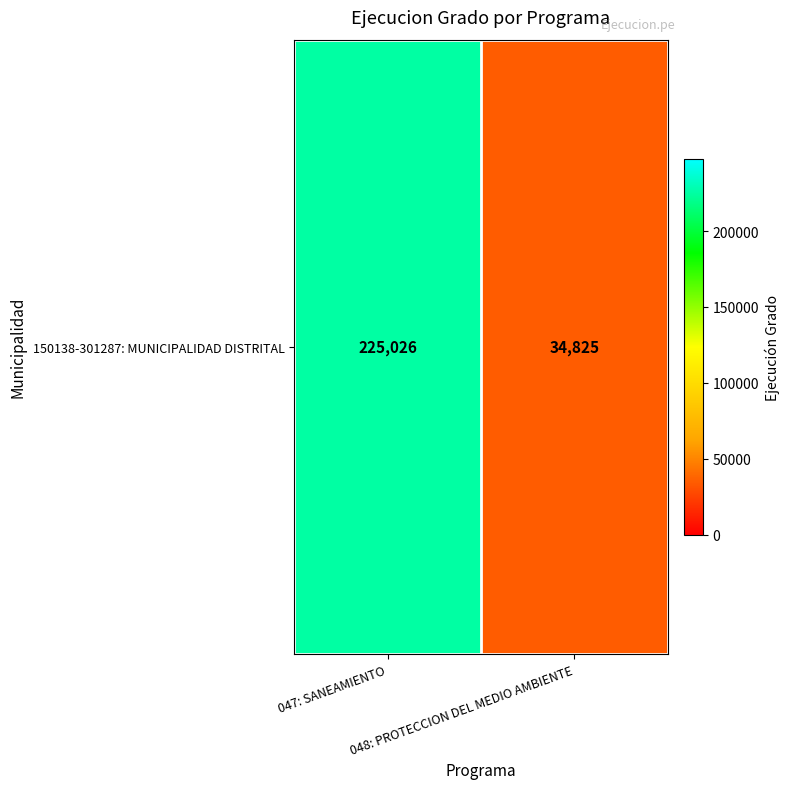

What is the difference between the values at 047: SANEAMIENTO and 048: PROTECCION DEL MEDIO AMBIENTE?

190201